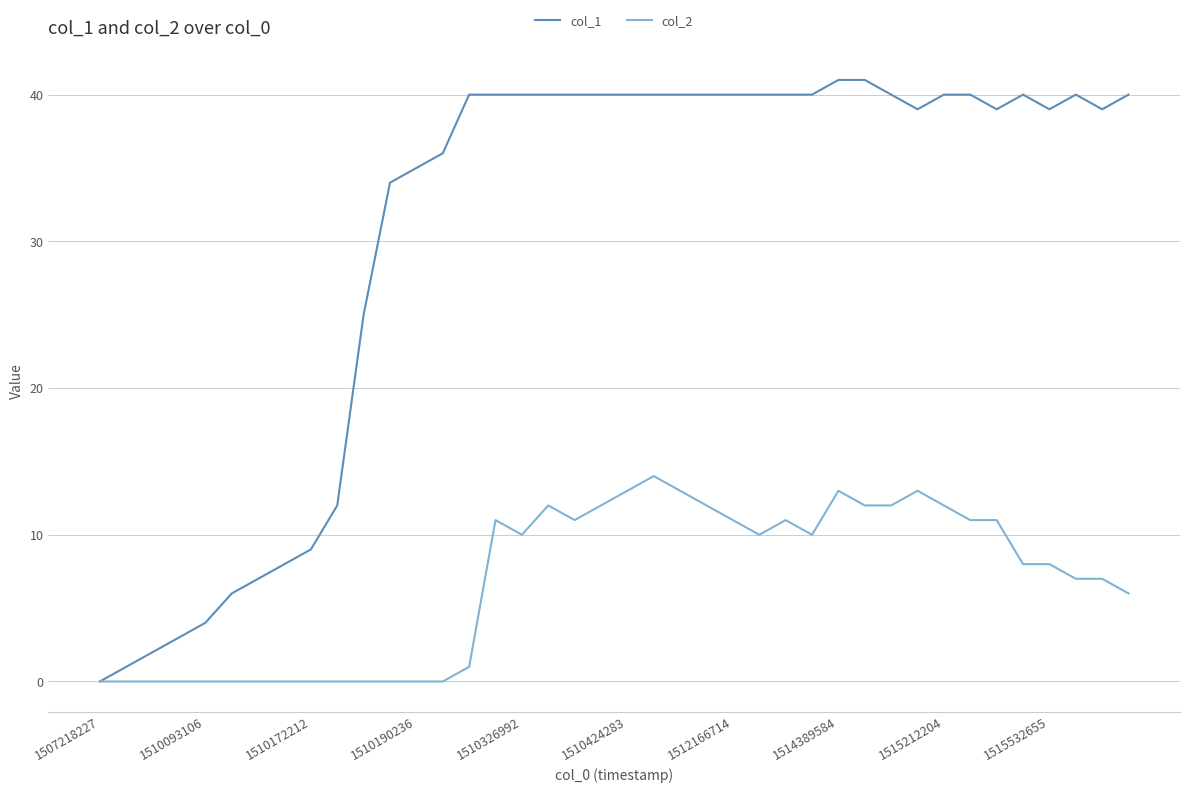

Which series has the widest spread of values?

col_1